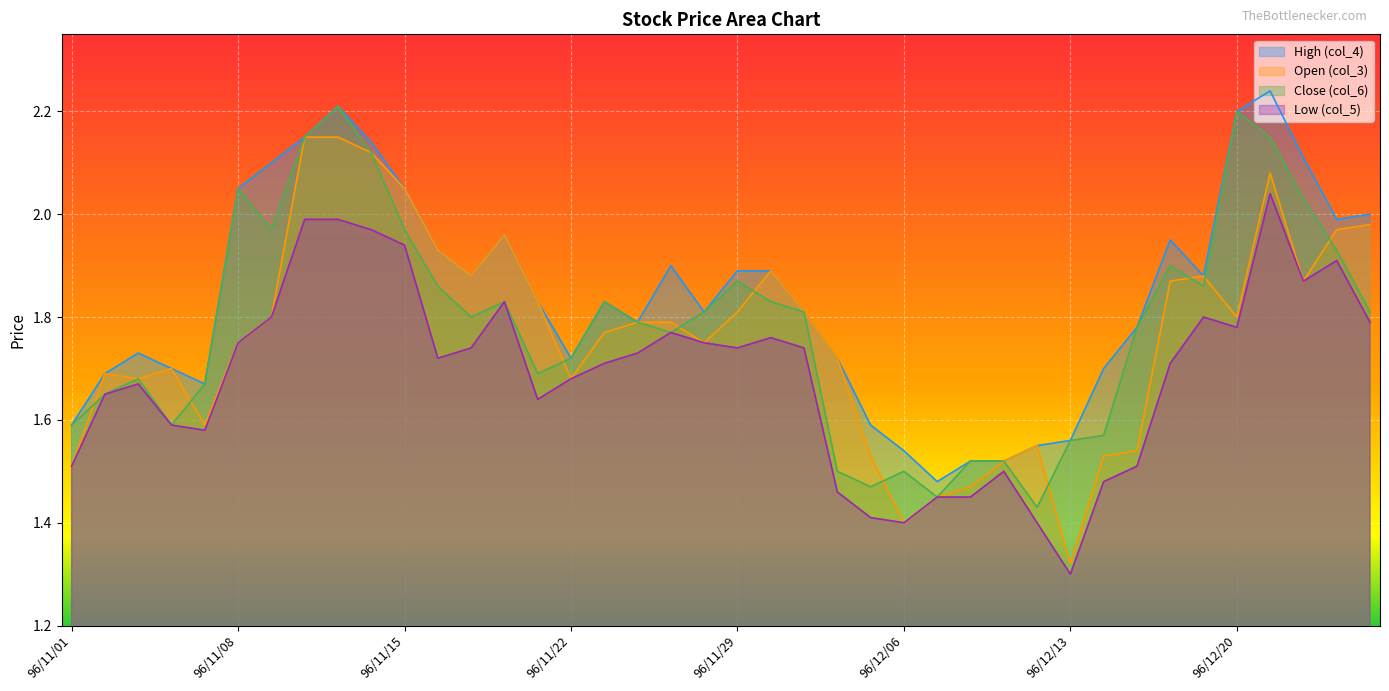

What is the difference between the highest and lowest values at 96/11/26?

0.1